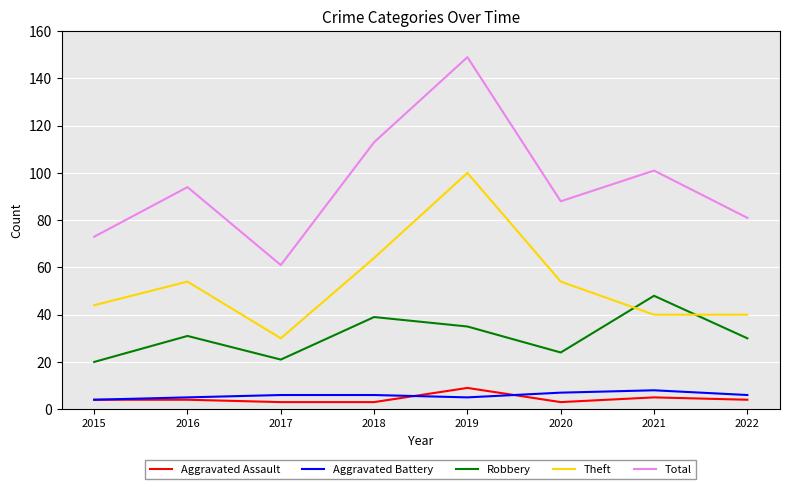

What is the approximate value of Theft at 2021?

40